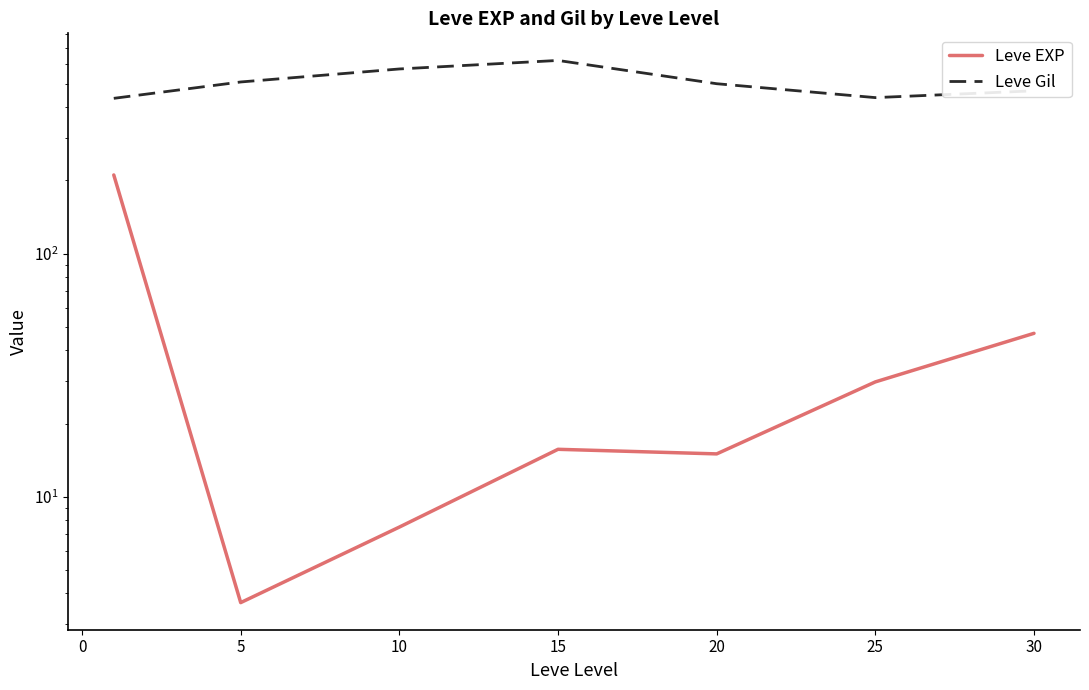

Between 25 and 15, which is larger?

25